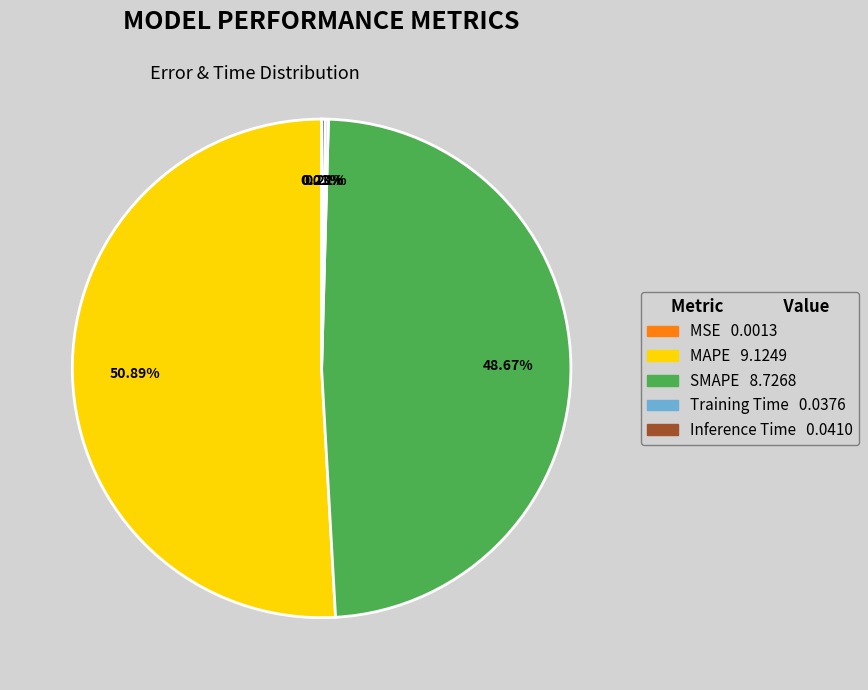

To the nearest percent, what is the average slice percentage?

20%